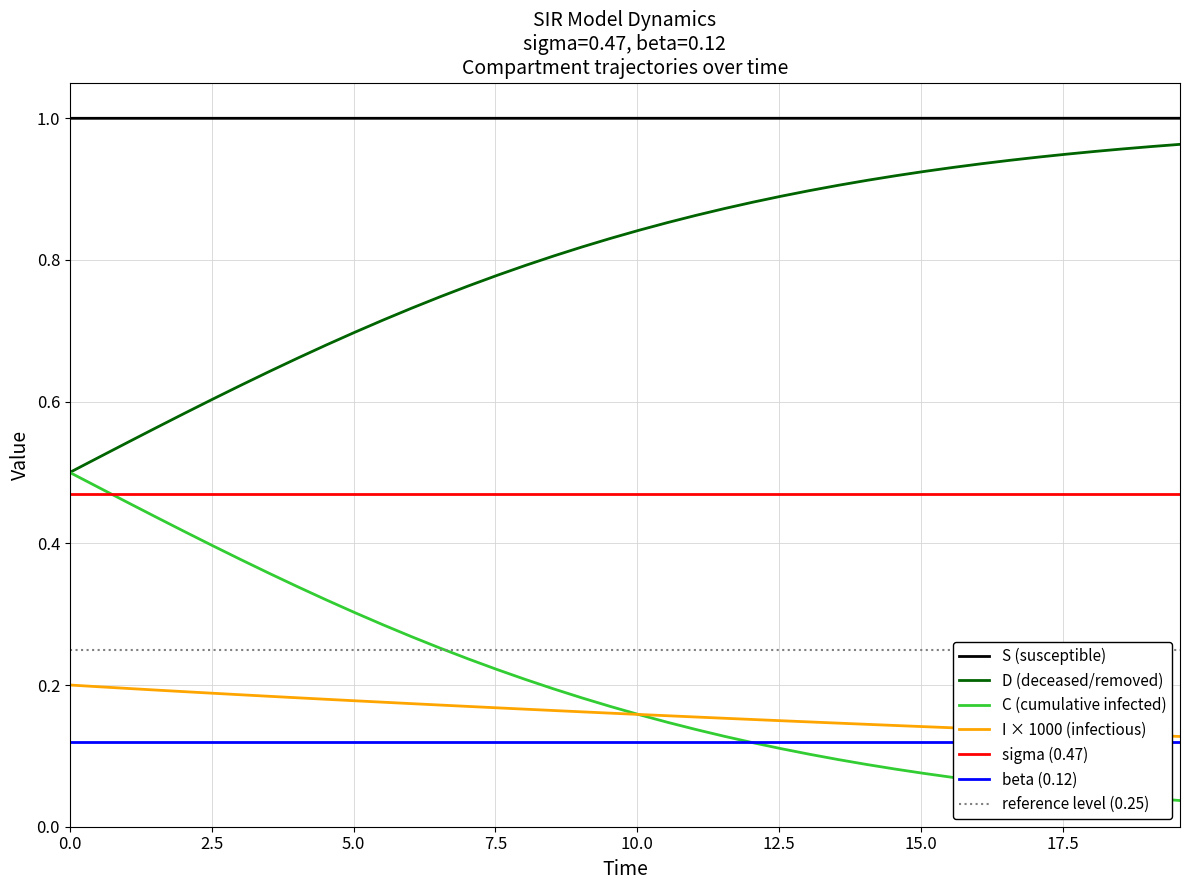

True or false: D (deceased/removed) and sigma (0.47) intersect in this chart.

False